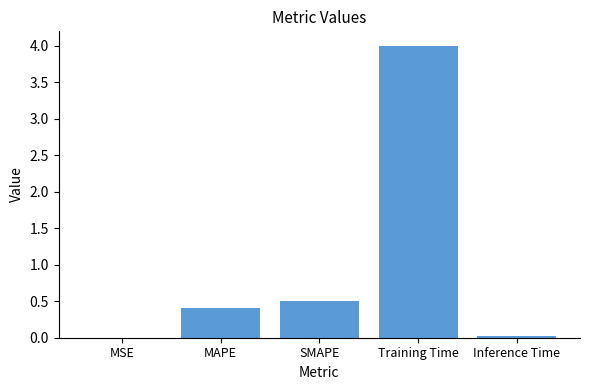

What is the sum of all values?

4.9